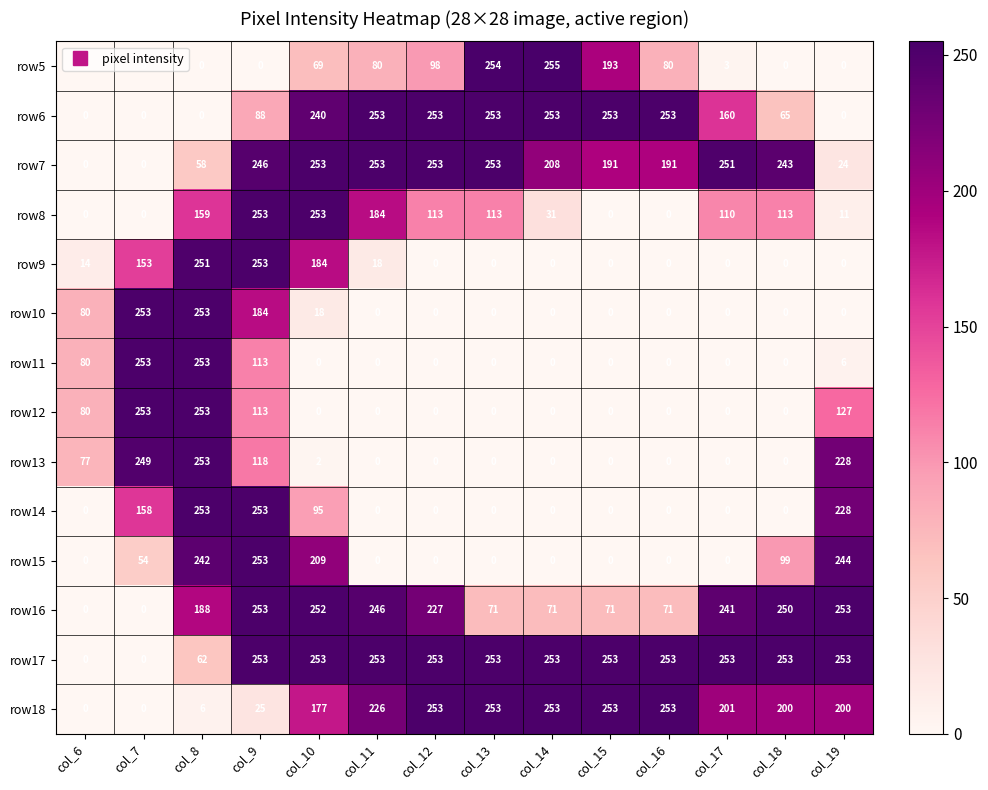

Between col_14 and col_17, which series saw the biggest shift?

row5